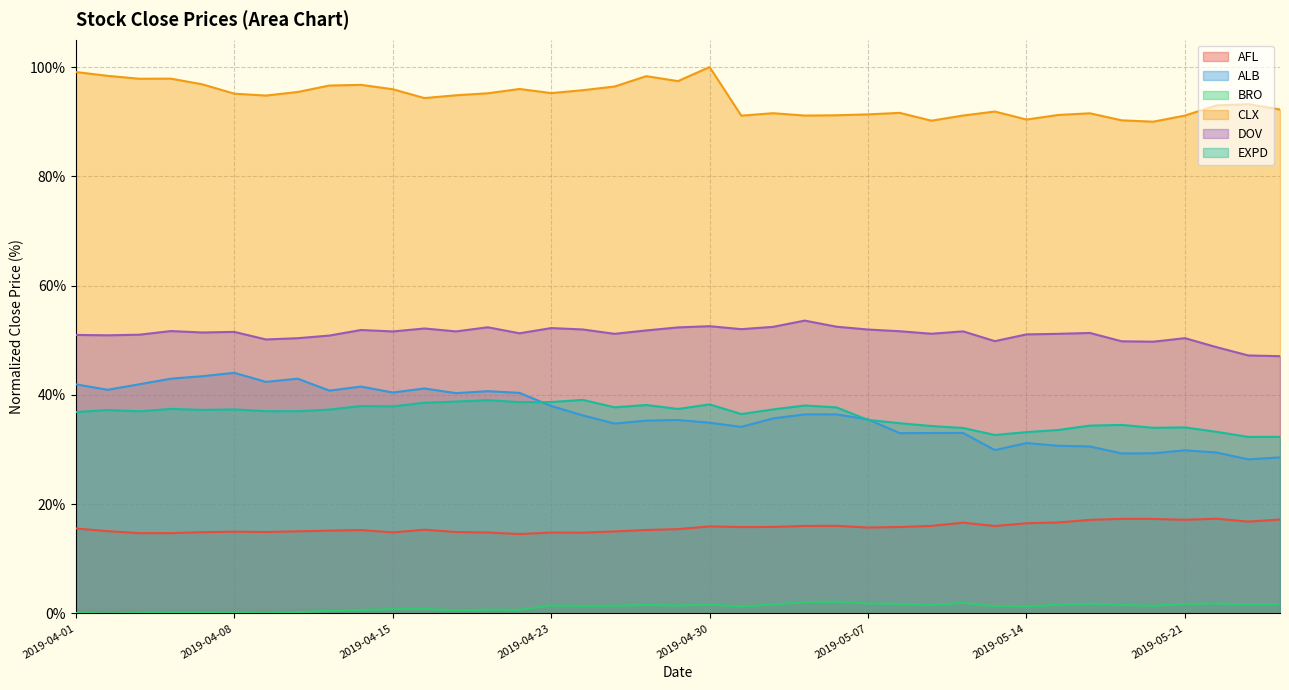

What is the sum of the BRO values at 2019-05-24 and 2019-05-02?

3.3